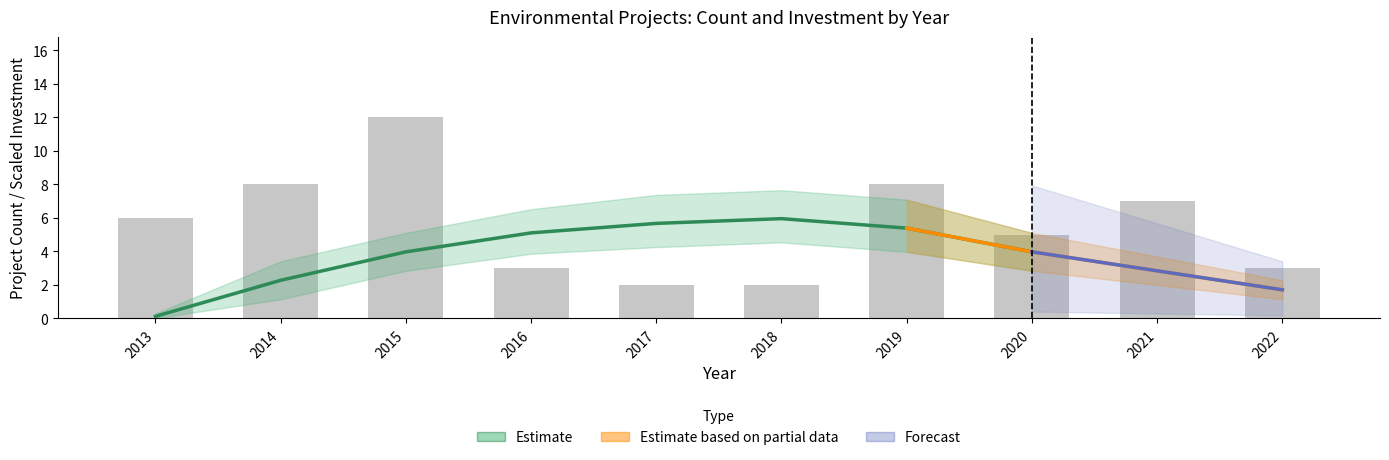

How many values are below 6?

5